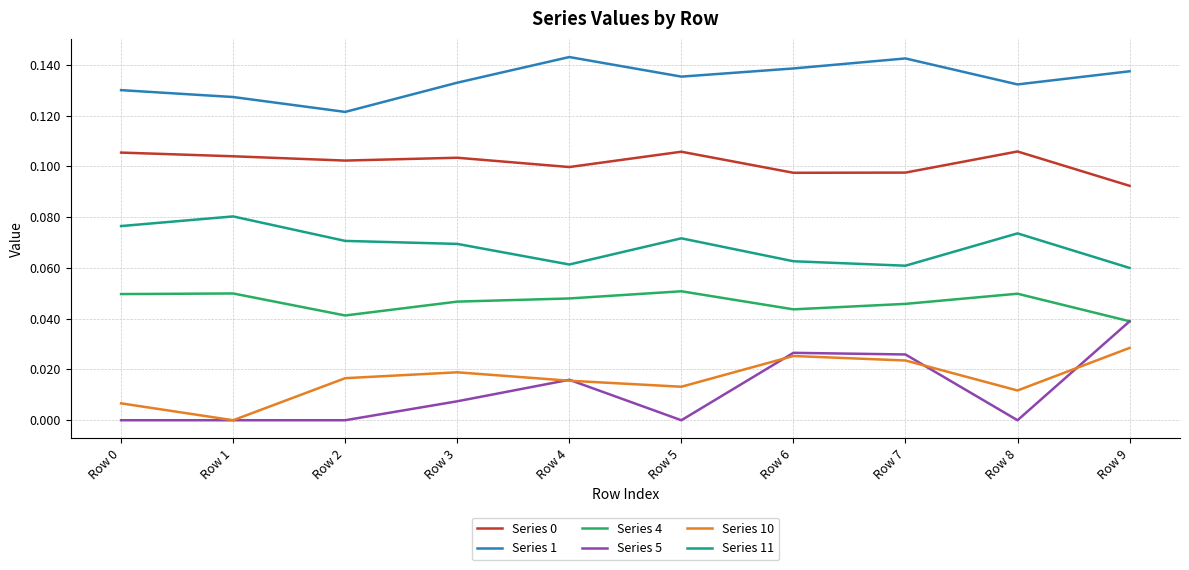

The Series 5 series shows 0.0 at Row 1. True or false?

True